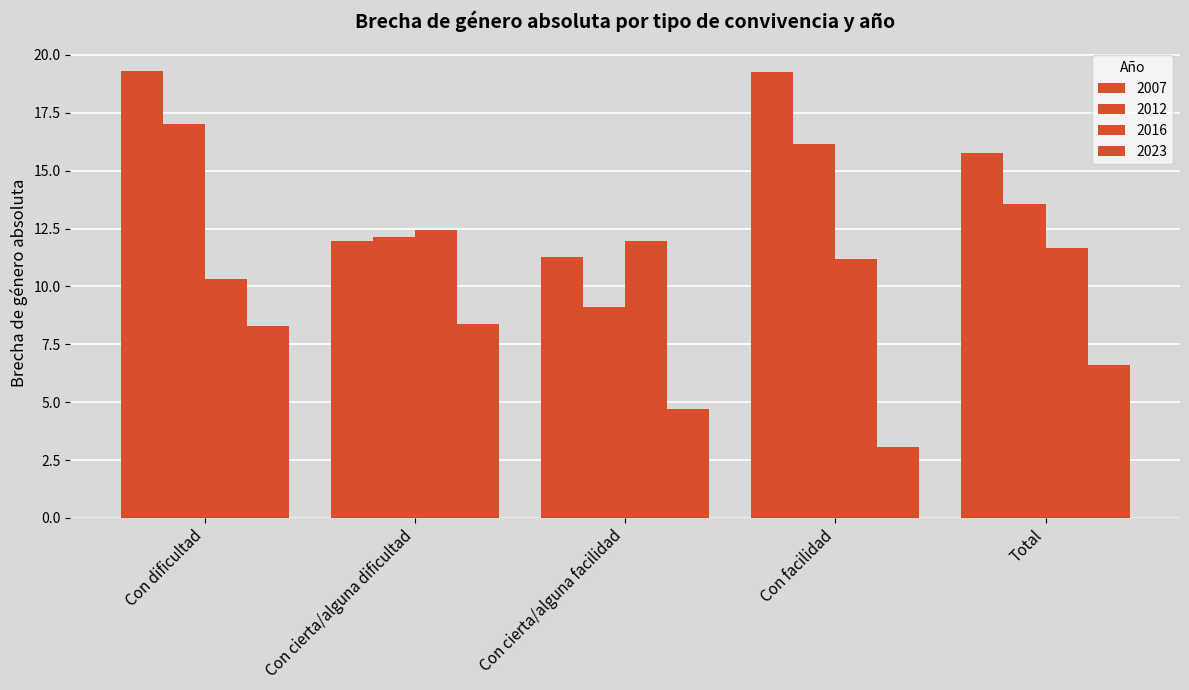

How many bars are there in each group?

4